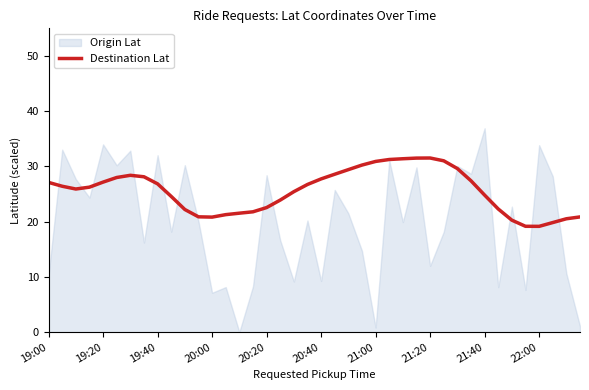

Which series has the largest total across all categories?

Destination Lat